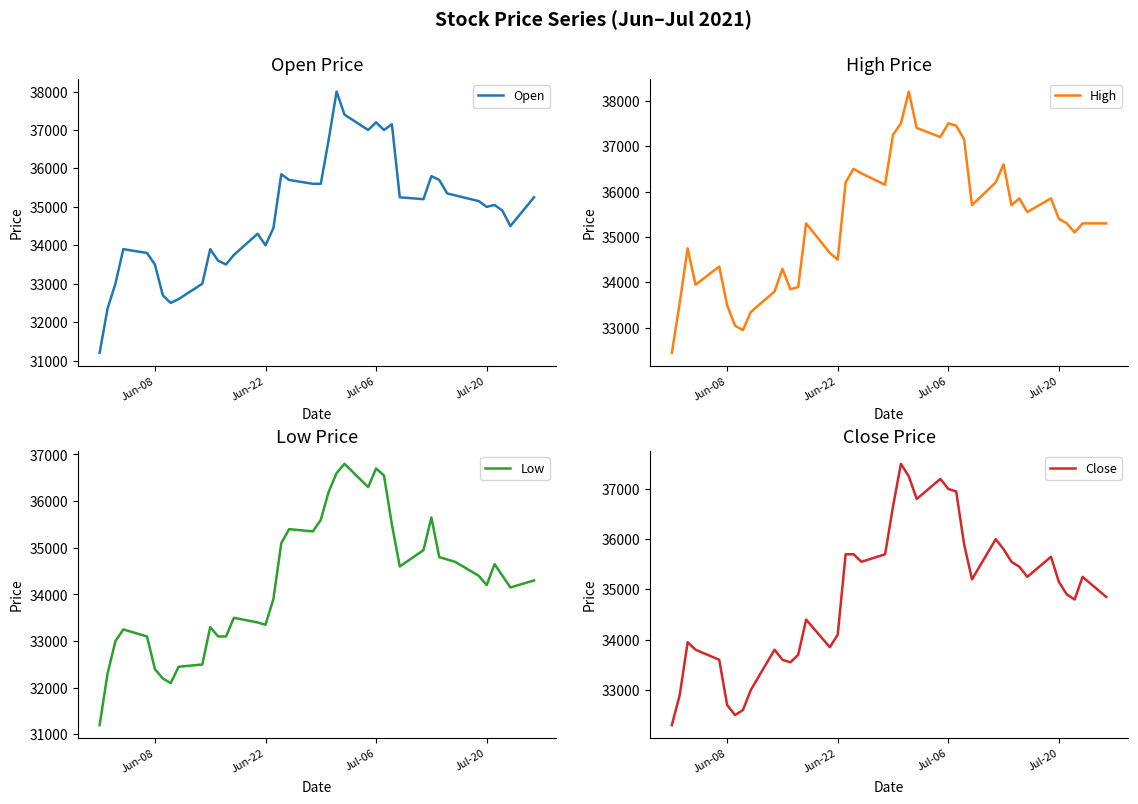

What is the value of the High point at the 21st from the left?

37250